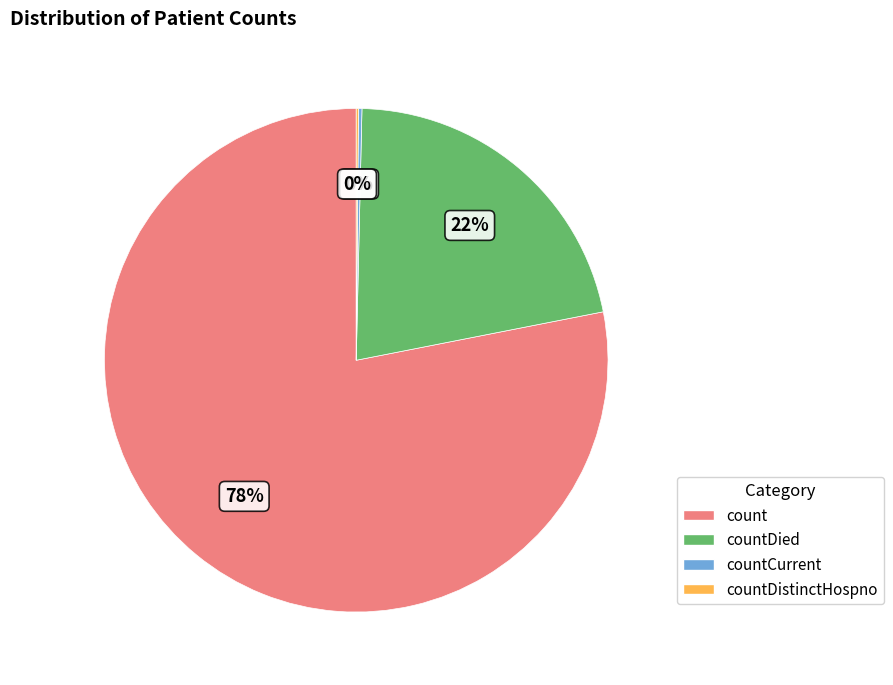

Is there any slice that represents more than half of the pie?

Yes